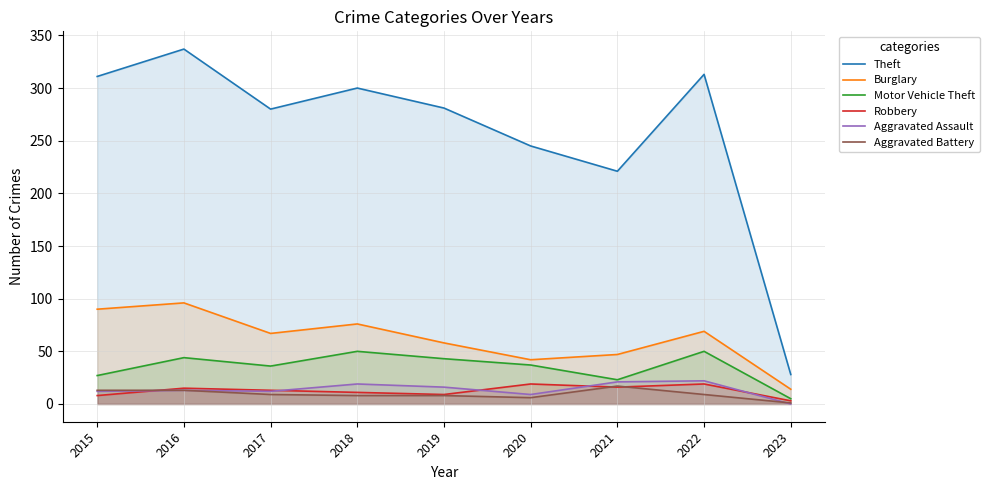

The value of Aggravated Battery at 2015 is 7. True or false?

False